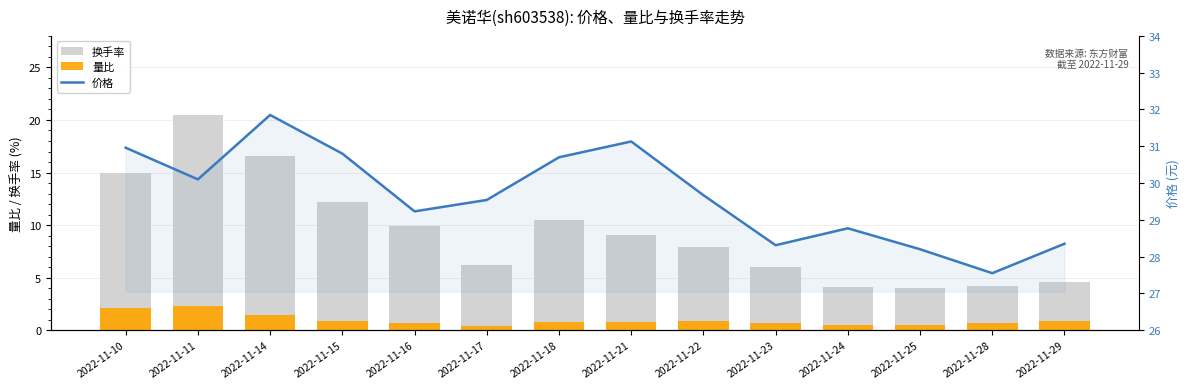

What is the difference between the 价格 values at 2022-11-14 and 2022-11-25?

3.7